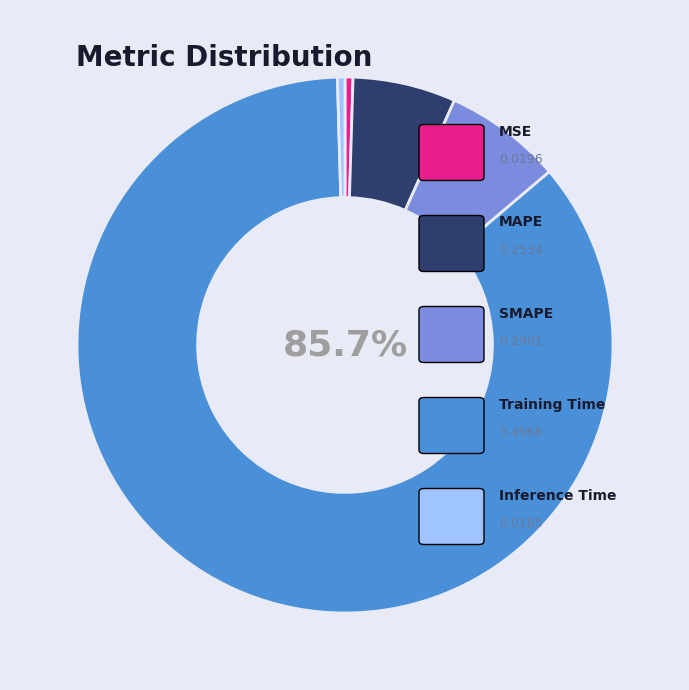

Is there a majority slice in this chart?

Yes